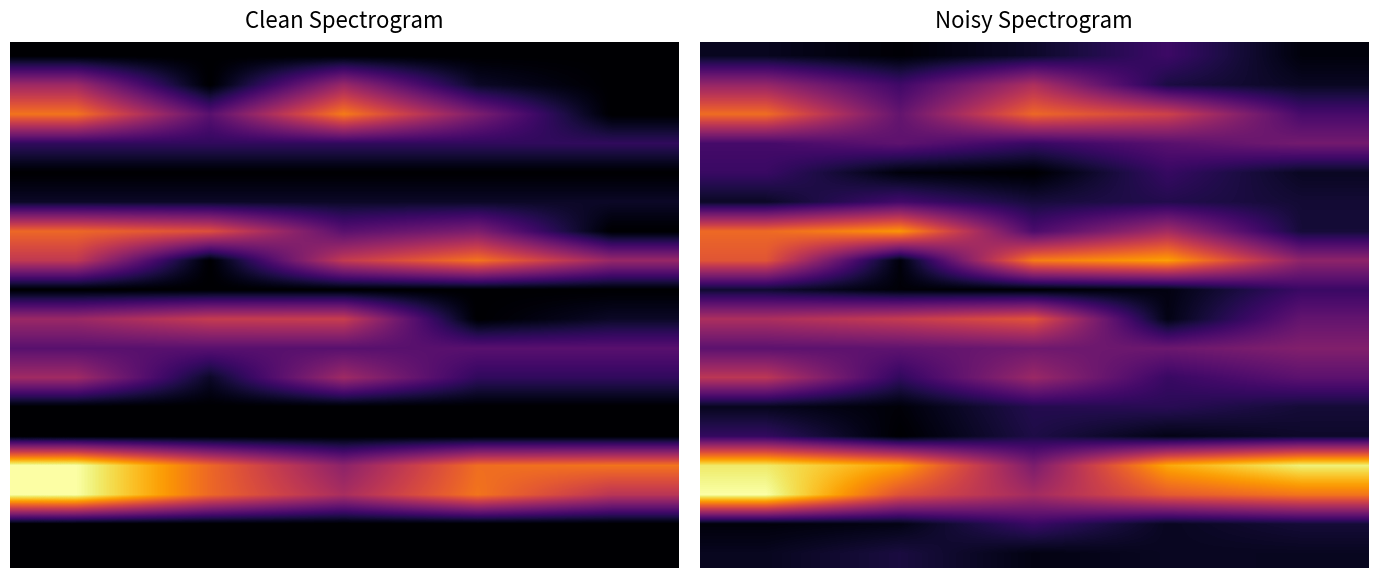

How many data points does each series have?

5